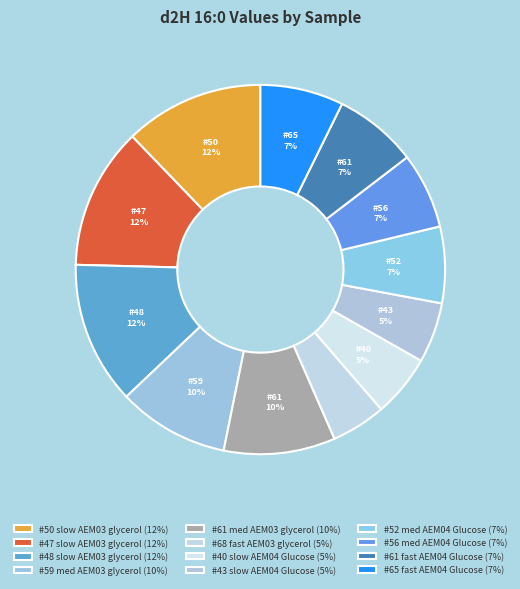

The #52 med AEM04 Glucose slice represents 7% of the pie. True or false?

True